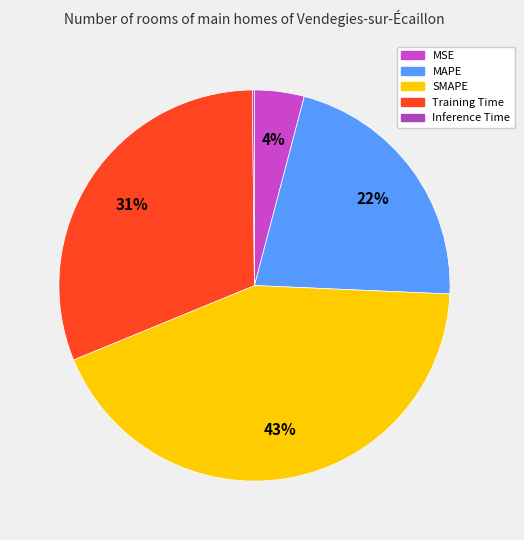

Is there a majority slice in this chart?

No